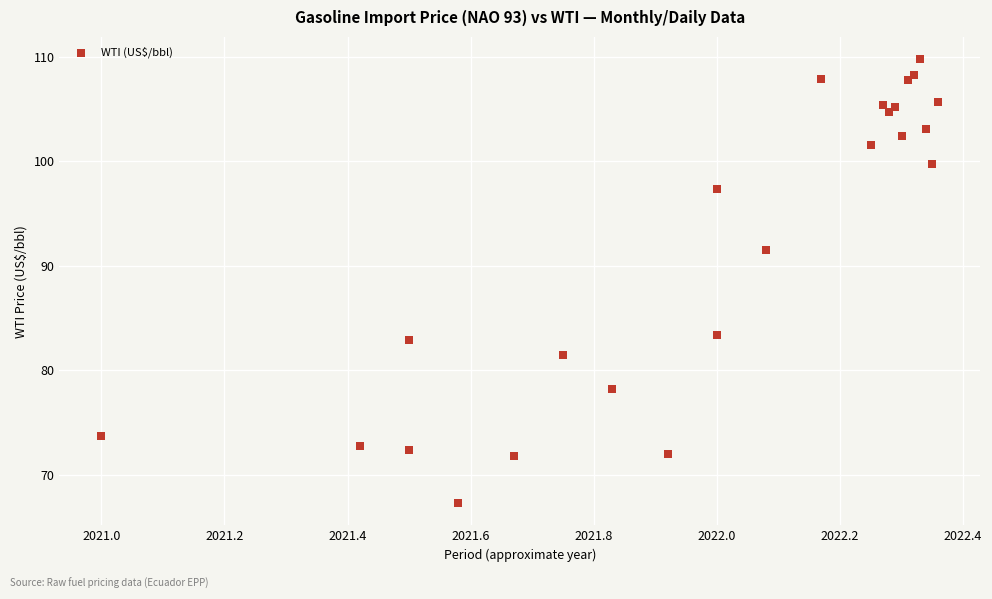

What Y value in the scatter plot is closest to 88?

91.5